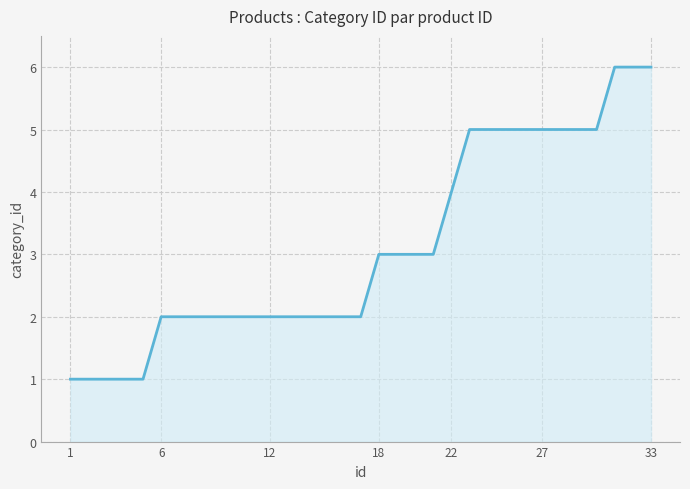

What is the maximum value shown in the chart?

6